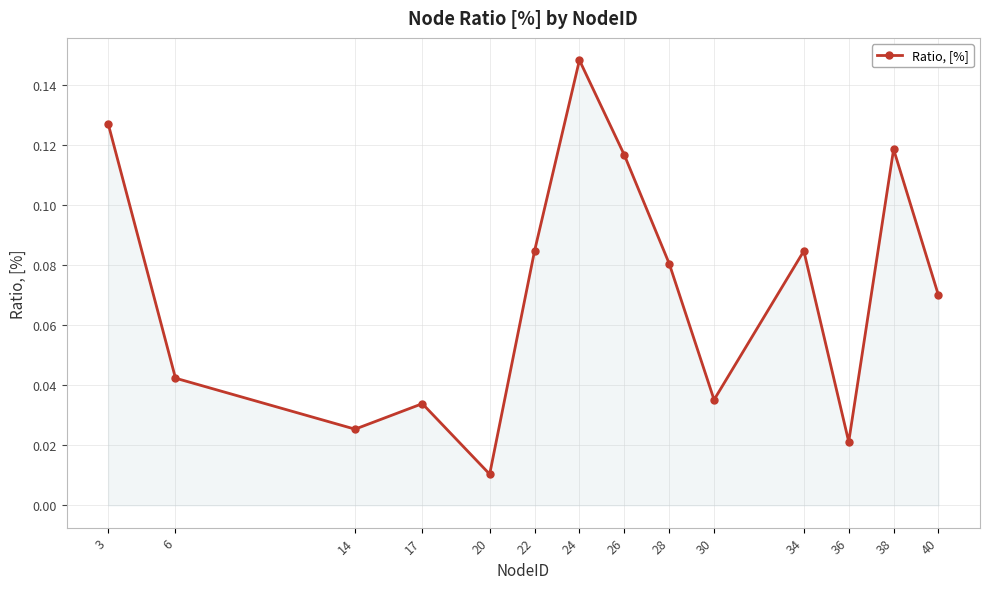

Which category has the highest value across all series?

24